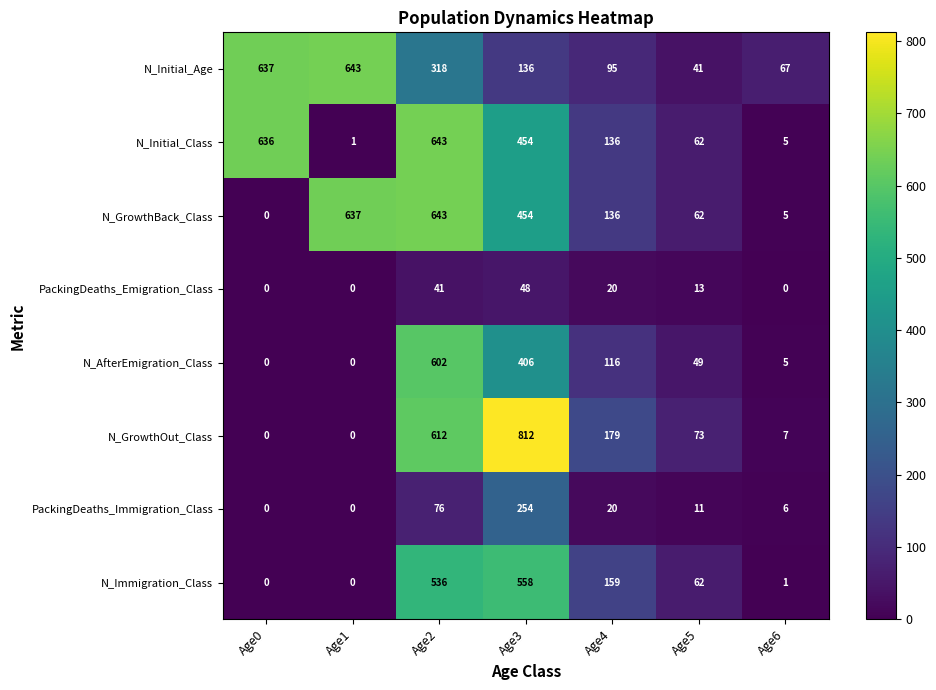

What is the sum of the N_Initial_Class values at Age0 and Age1?

637